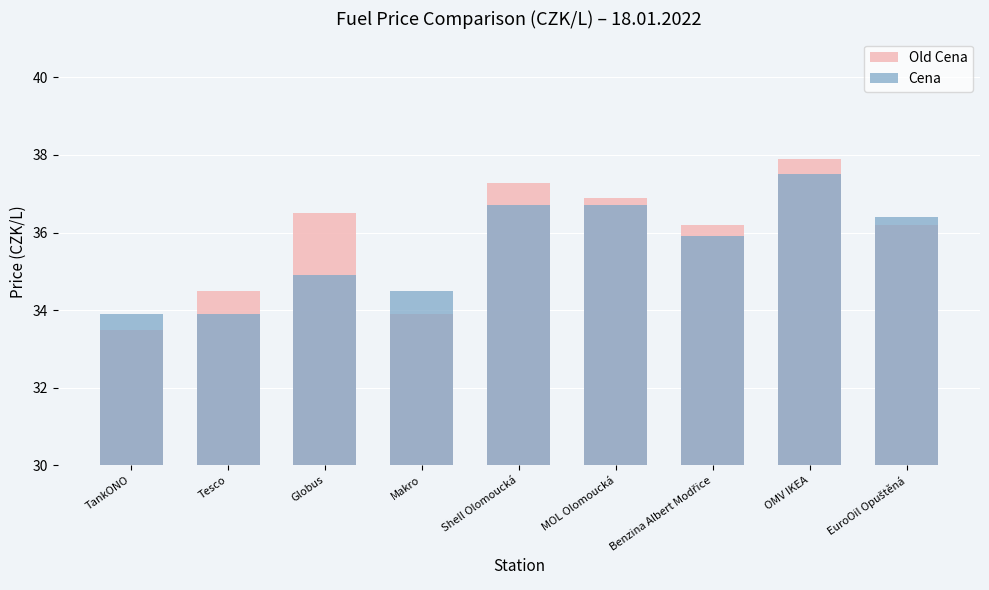

What is the difference between the Cena values at TankONO and Shell Olomoucká?

2.8